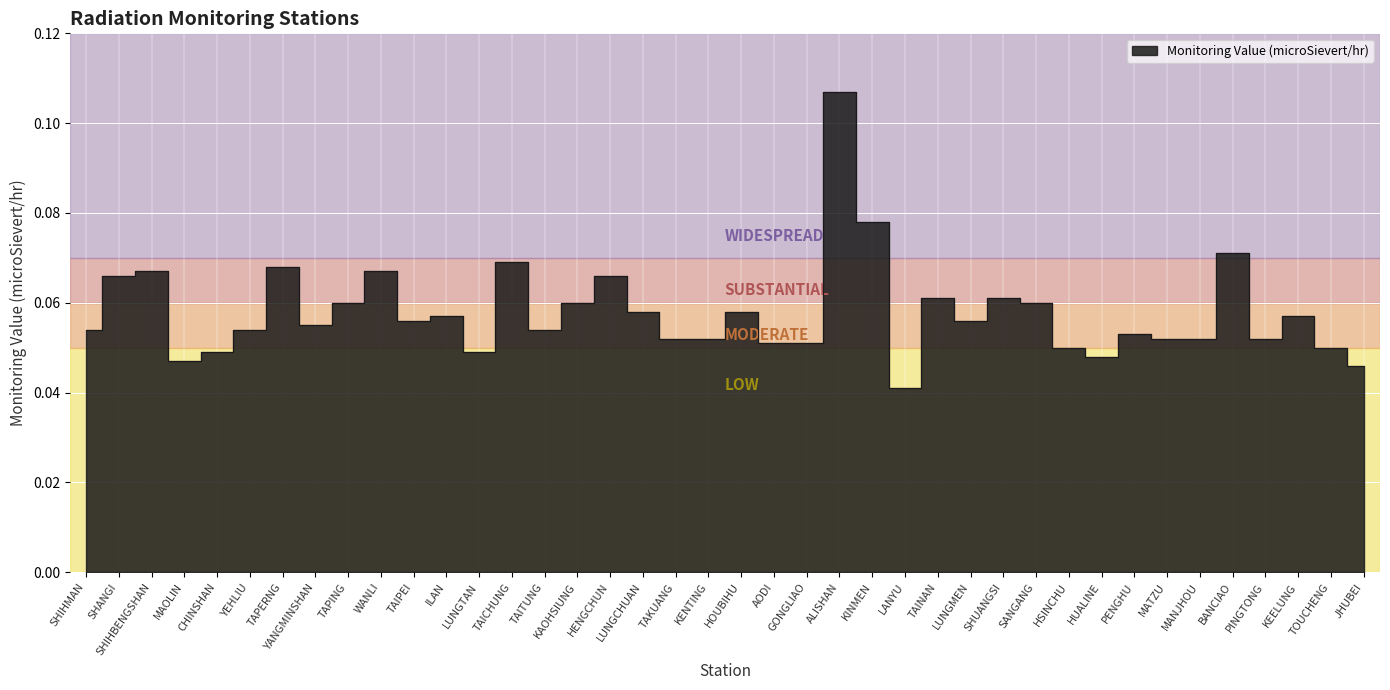

Where is the data nearest to the value 0?

LANYU